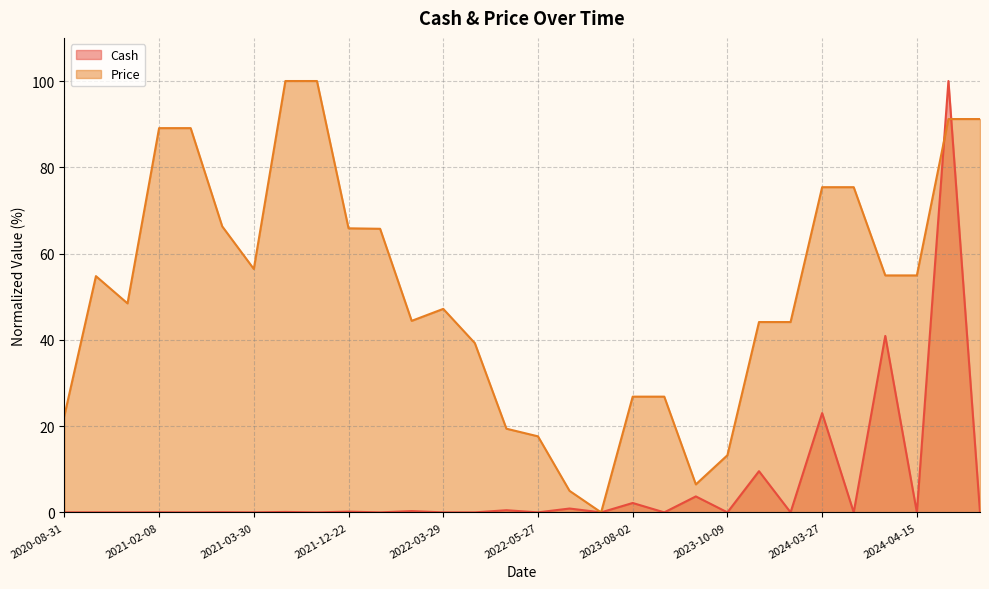

What is the difference between the highest and lowest values at 2020-09-08?

54.8